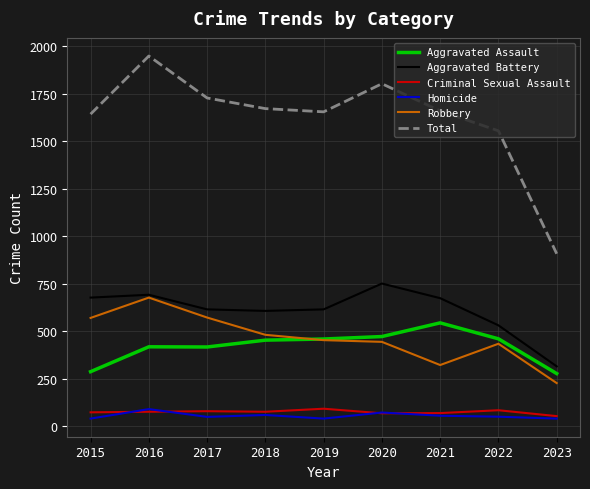

What is the minimum value shown in the chart?

39